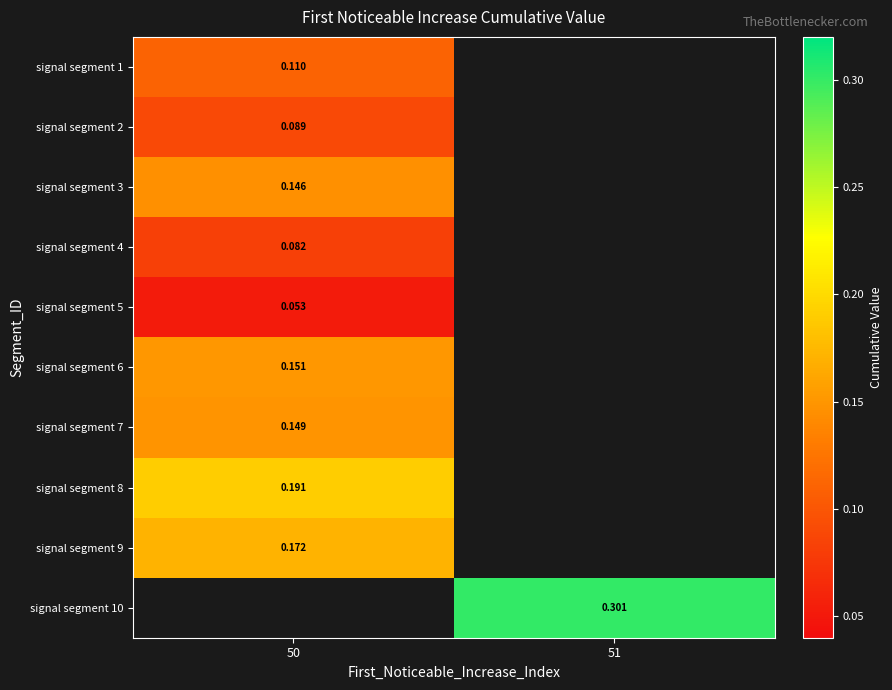

Is the value of signal segment 2 at 50 greater than the value of signal segment 4 at 50?

Yes